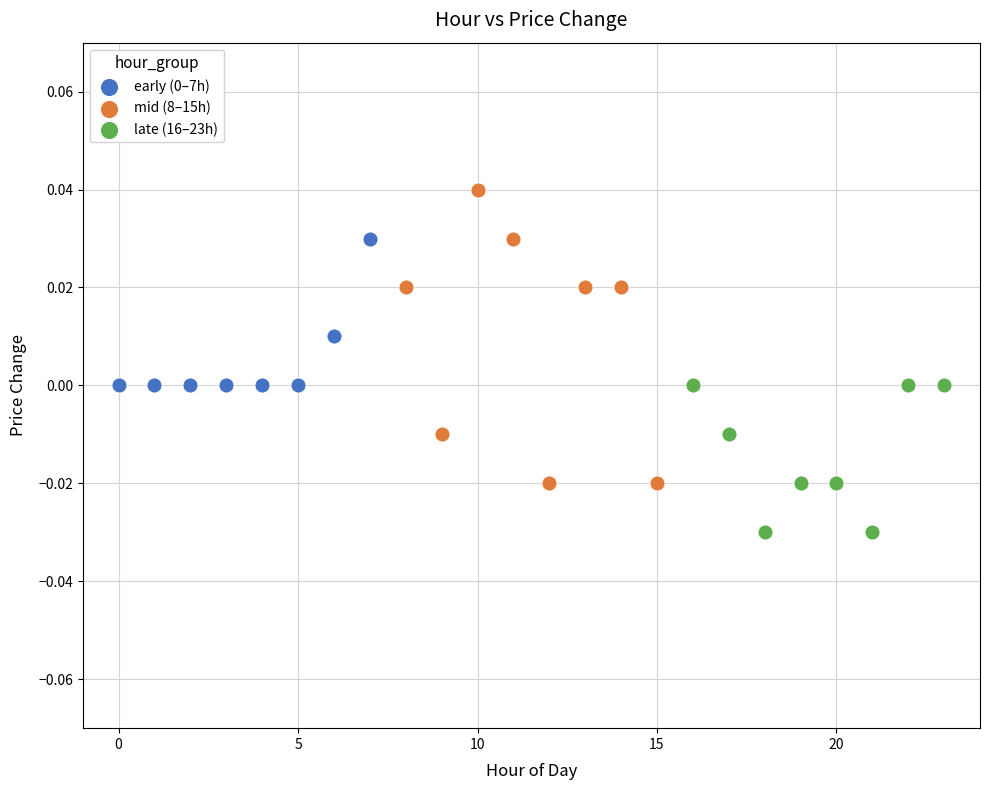

Which series reaches the minimum Y coordinate?

late (16–23h)